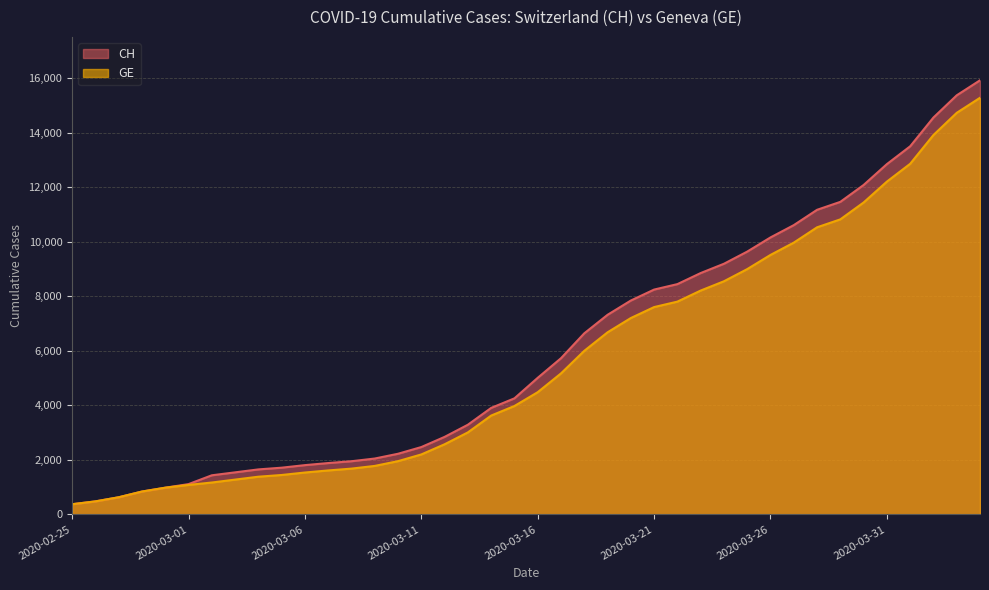

True or false: GE has more than 2 interior local peaks.

False